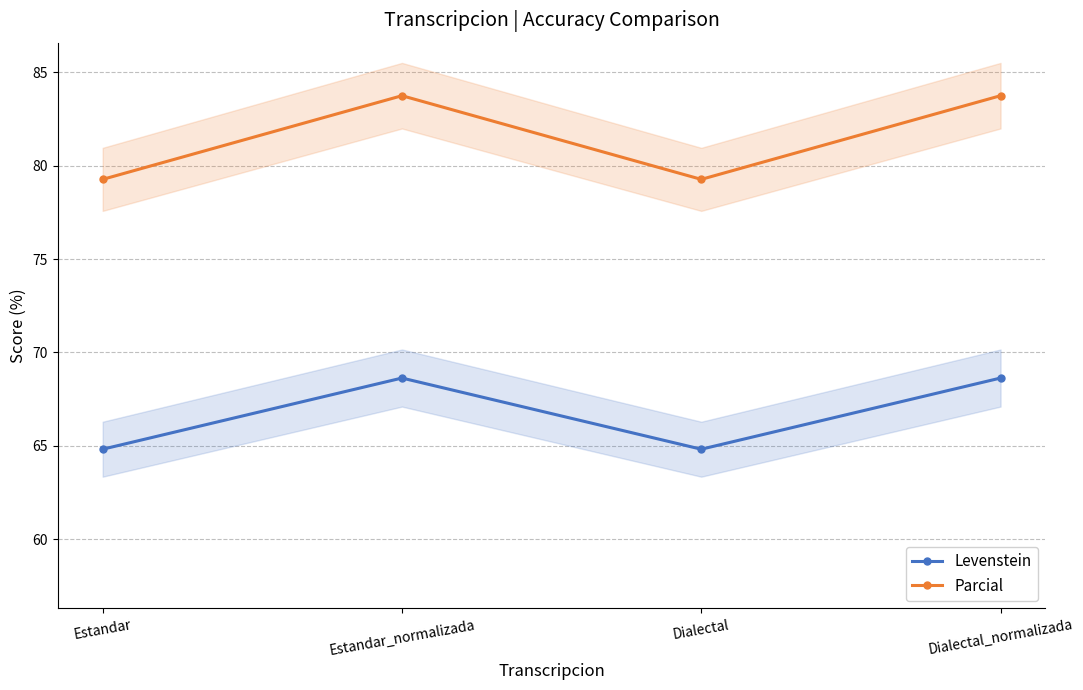

What is the spread (max minus min) of values at Estandar?

14.5